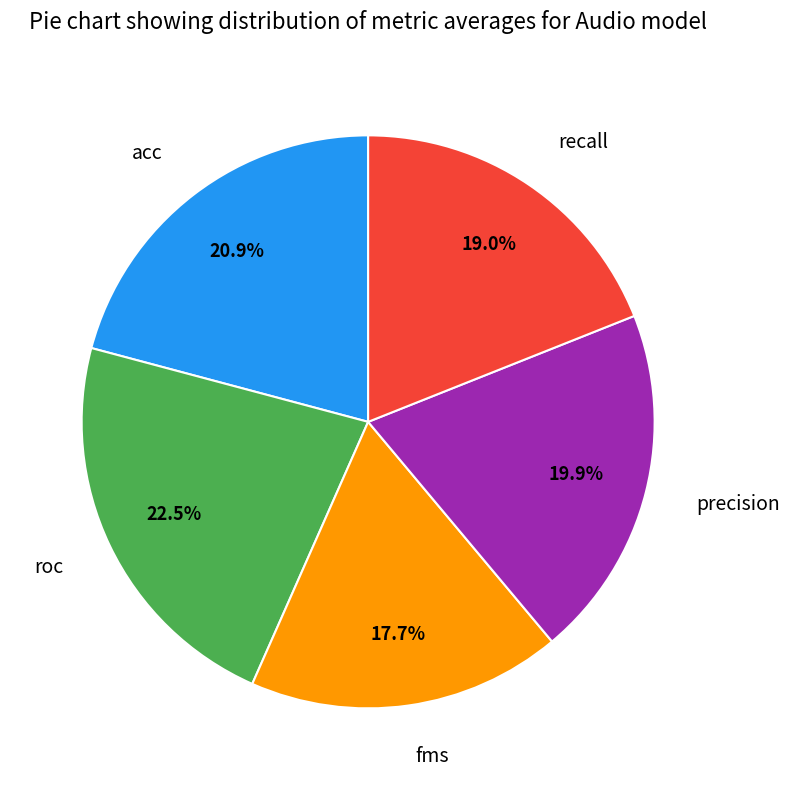

Which slice is the smallest?

fms